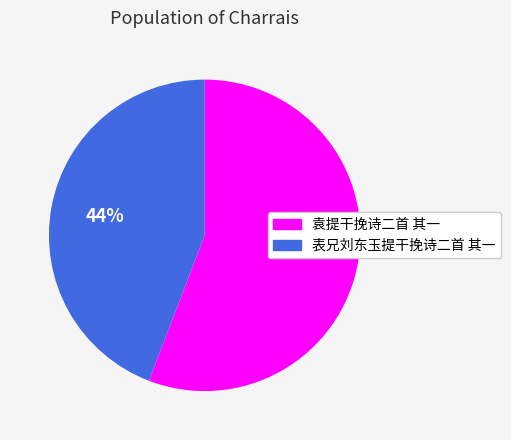

What is the largest slice in the pie chart?

袁提干挽诗二首 其一